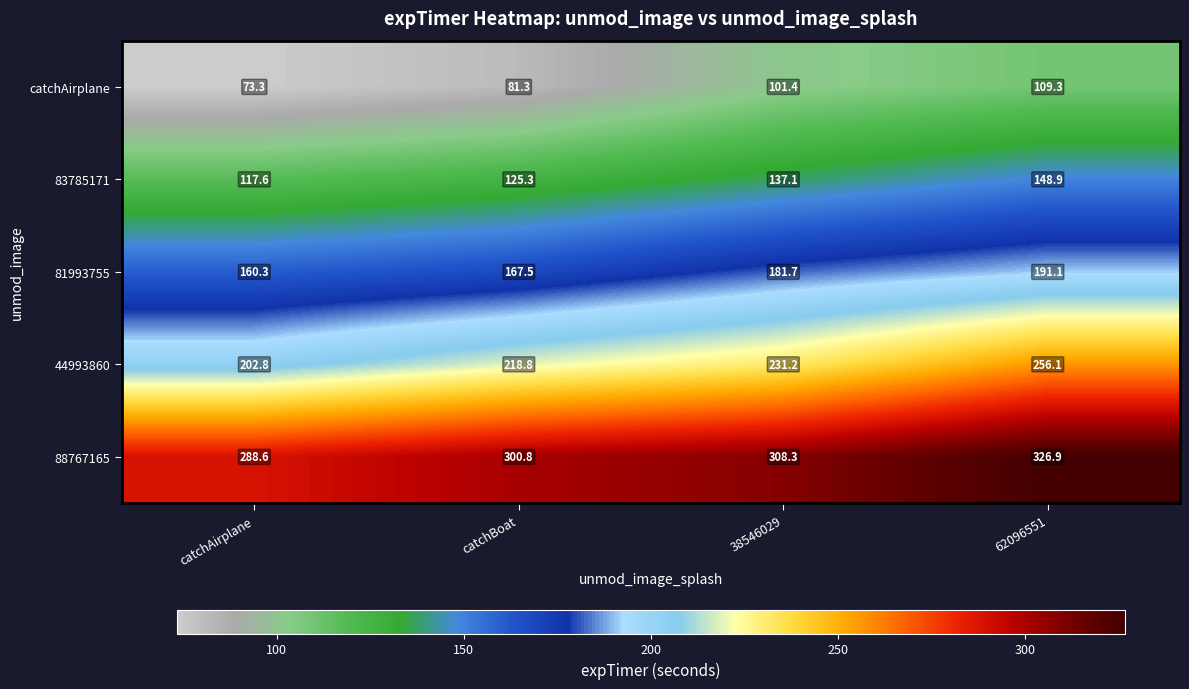

Reading left to right, transcribe all the data shown in this chart.

catchAirplane: 73.3	81.3	101.4	109.3
83785171: 117.6	125.3	137.1	148.9
81993755: 160.3	167.5	181.7	191.1
44993860: 202.8	218.8	231.2	256.1
88767165: 288.6	300.8	308.3	326.9